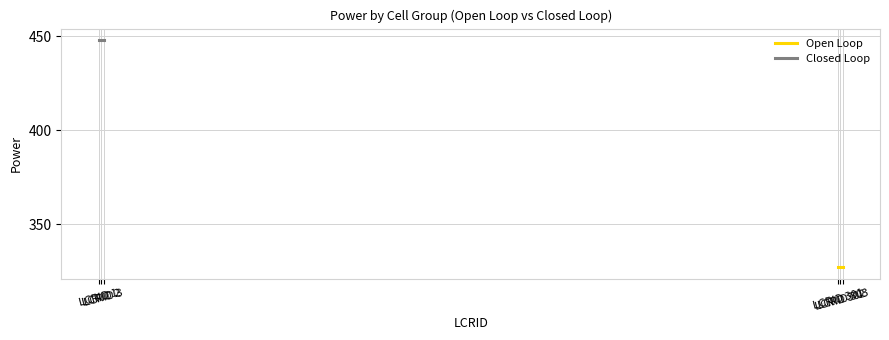

Is this an area chart (filled region under the line)?

No